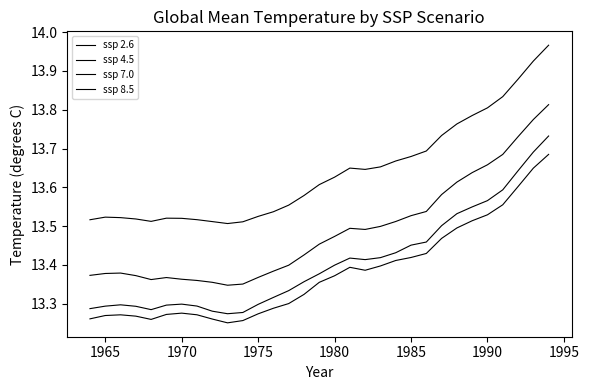

Does the chart display data point markers on the line(s)?

No